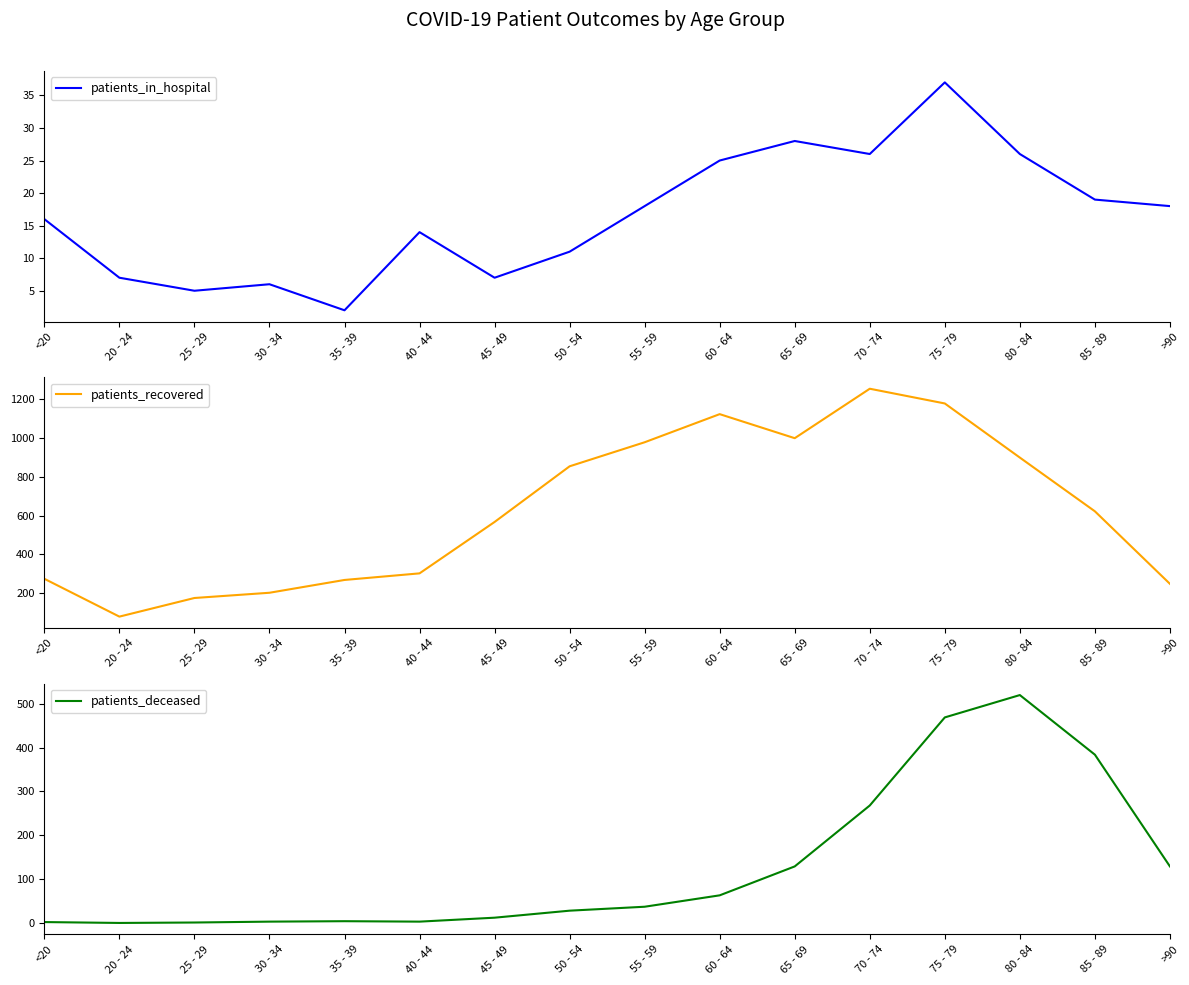

What is the average value of the patients_deceased series?

128